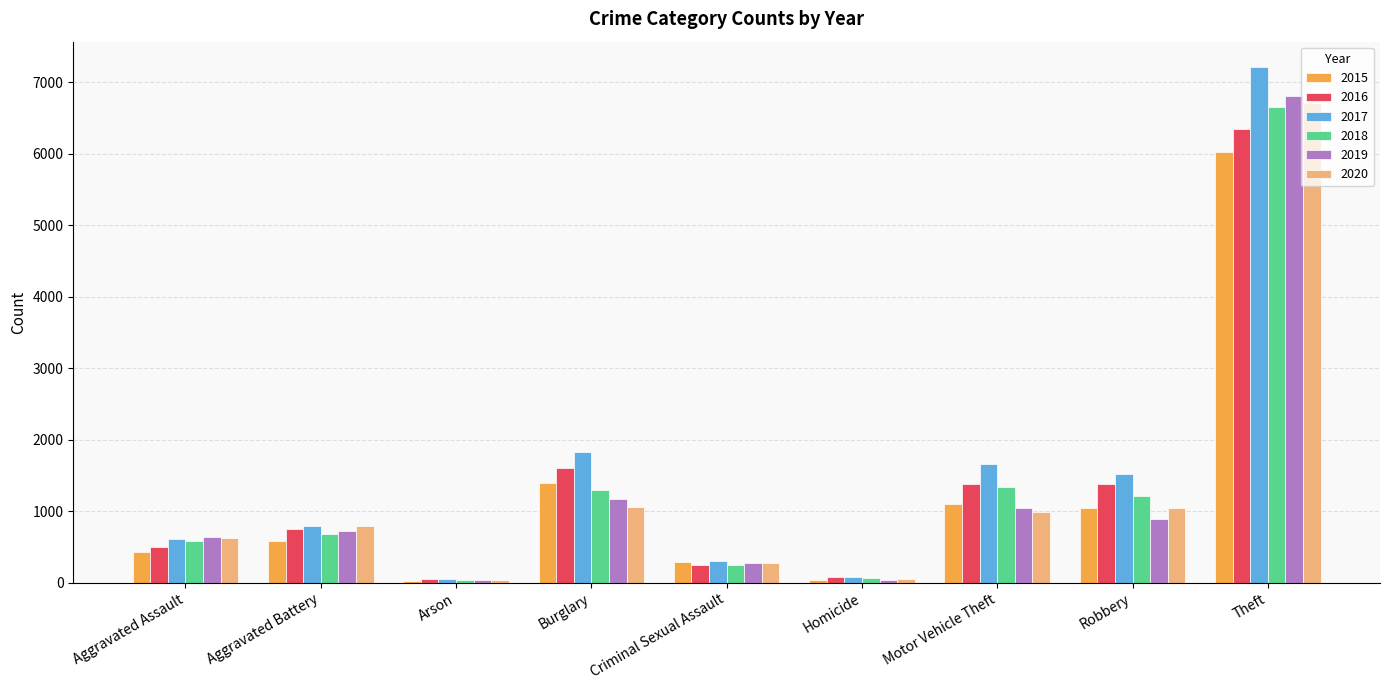

How many groups of bars are there?

9